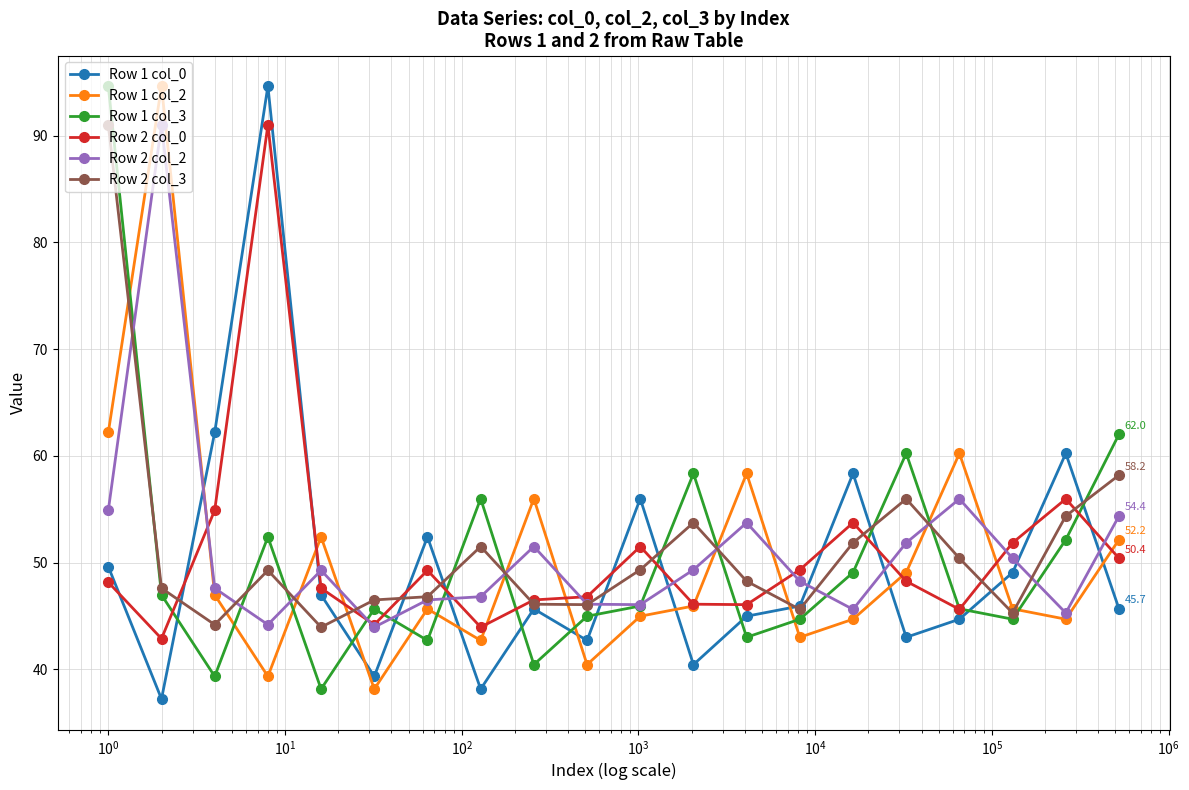

After their last crossing, which series has the higher values: Row 1 col_0 or Row 1 col_2?

Row 1 col_2